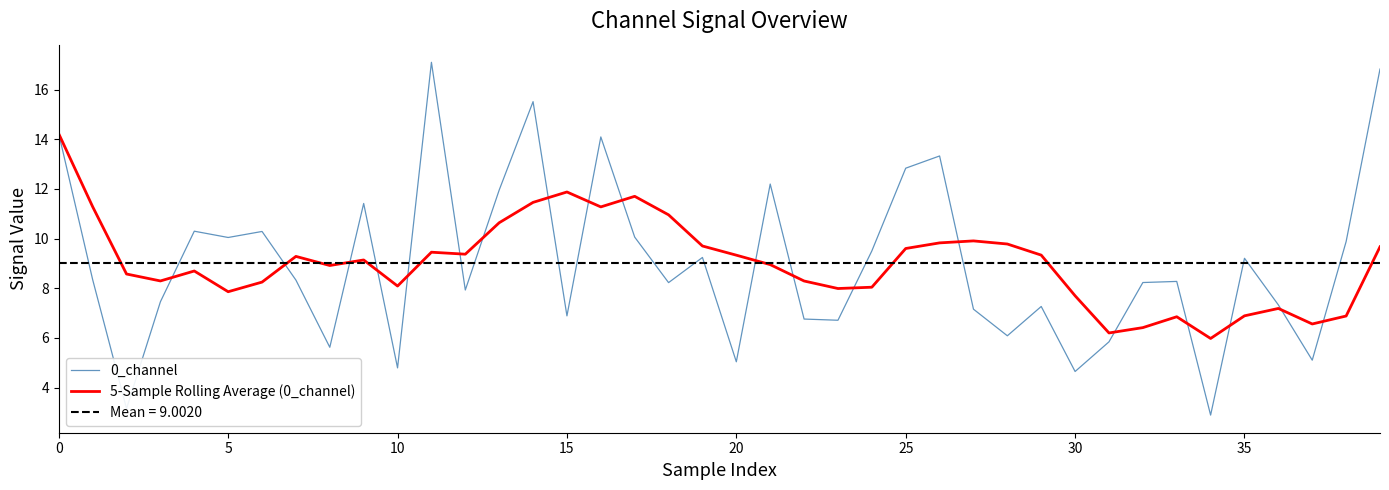

Does the chart have visible grid lines?

No